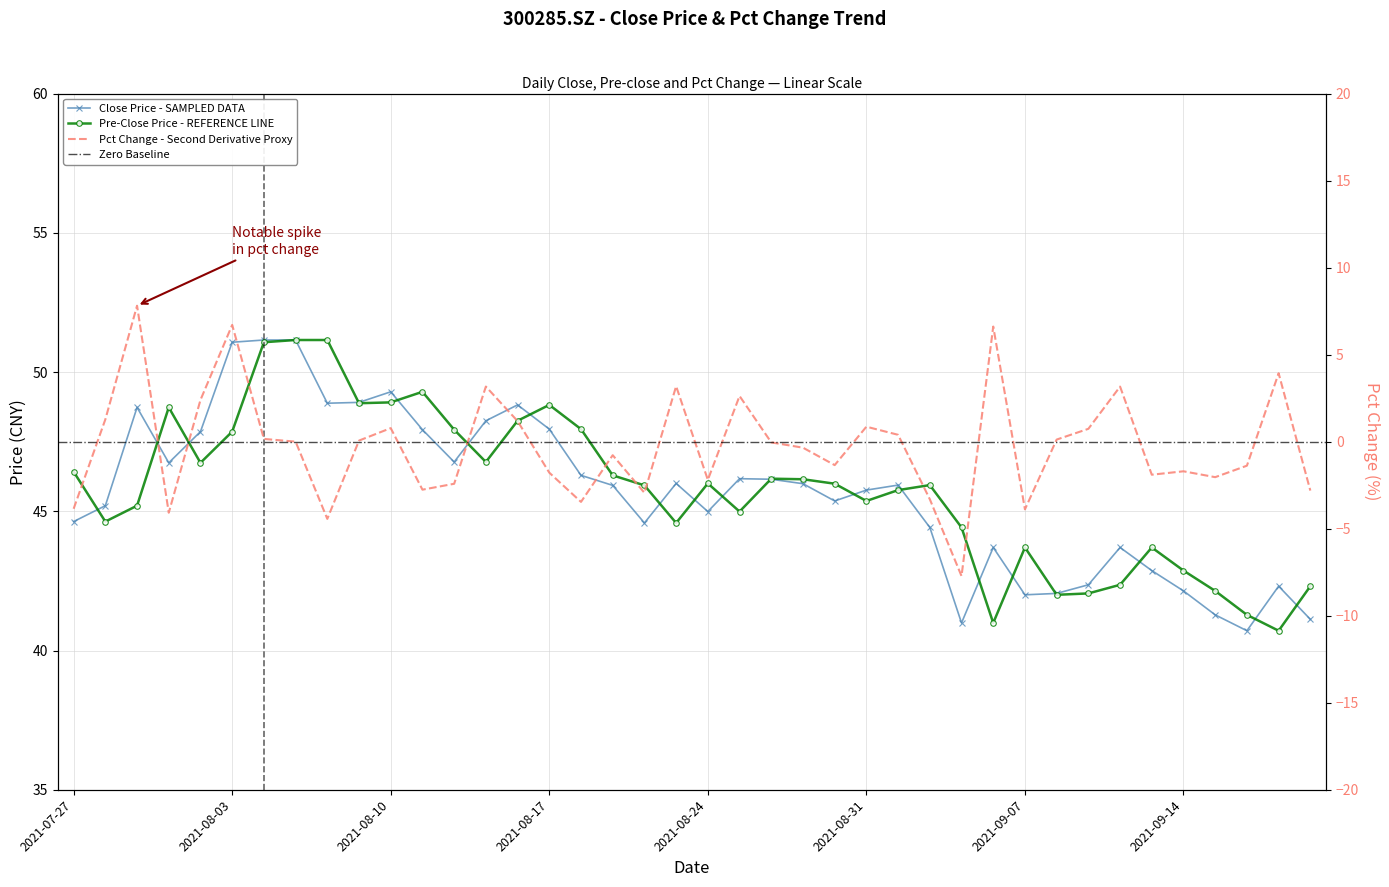

Which series has the largest range (max minus min)?

pct_chg